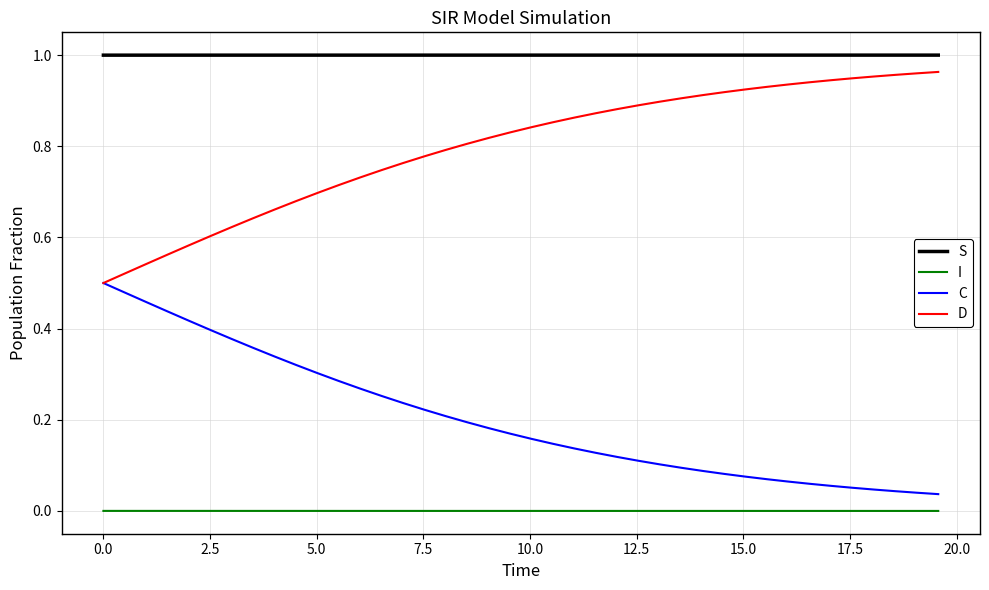

True or false: D and S cross at least once.

False